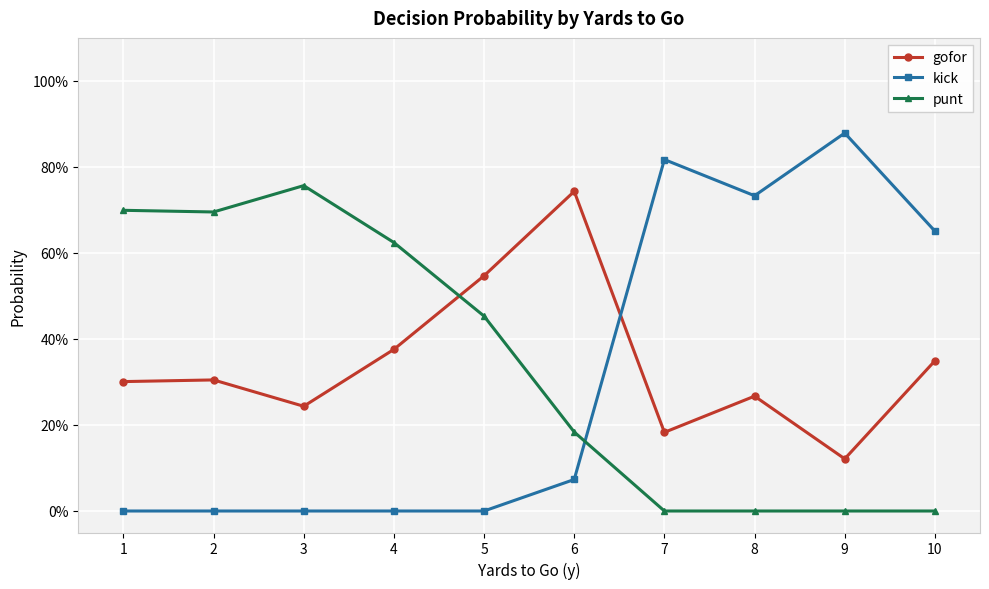

Where is the first local minimum for kick?

8